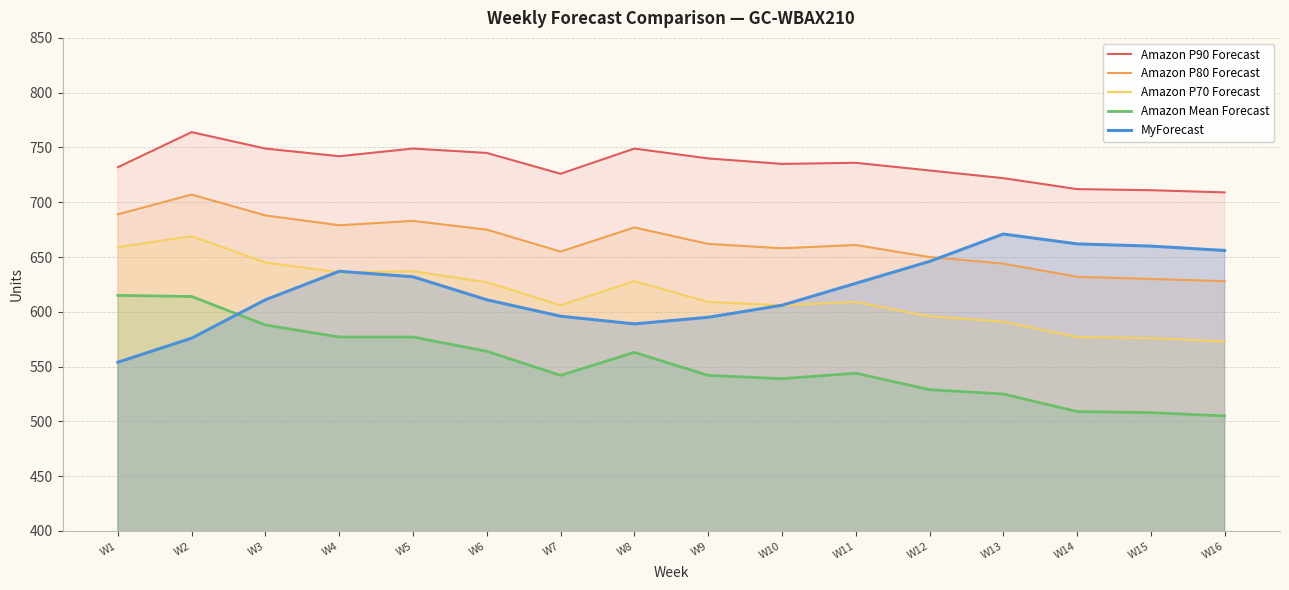

Reading left to right, transcribe all the data shown in this chart.

Amazon P90 Forecast: 732	764	749	742	749	745	726	749	740	735	736	729	722	712	711	709
Amazon P80 Forecast: 689	707	688	679	683	675	655	677	662	658	661	650	644	632	630	628
Amazon P70 Forecast: 659	669	645	636	637	627	606	628	609	606	609	596	591	577	576	573
Amazon Mean Forecast: 615	614	588	577	577	564	542	563	542	539	544	529	525	509	508	505
MyForecast: 554	576	611	637	632	611	596	589	595	606	626	646	671	662	660	656